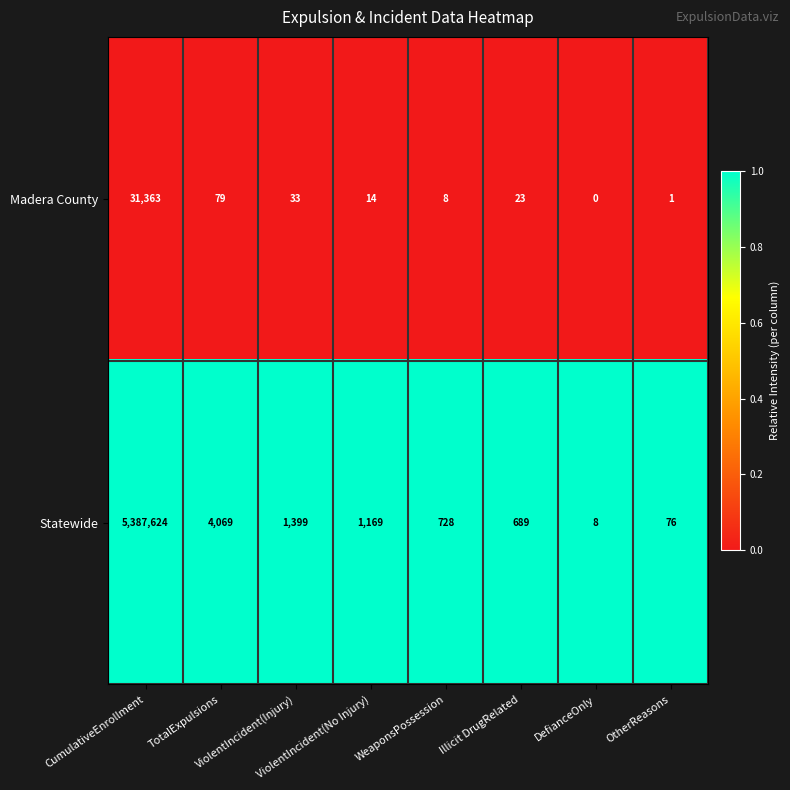

At how many categories does at least one series exceed 0?

8